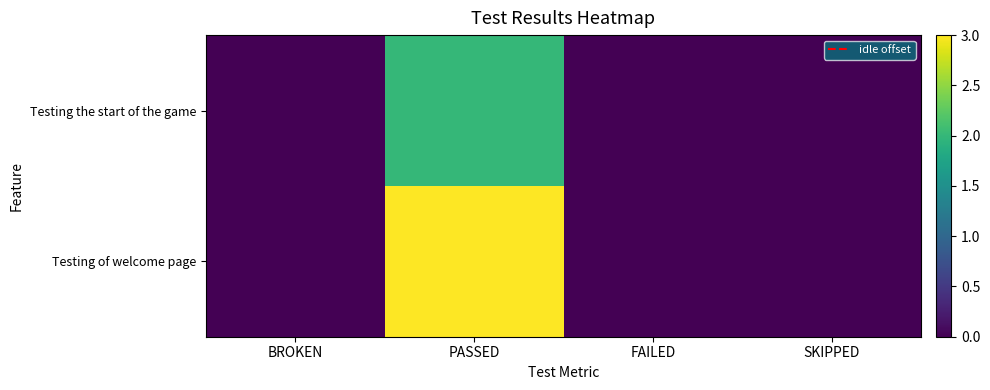

Reading left to right, list all the values displayed in this chart.

Testing the start of the game: BROKEN=0	PASSED=2	FAILED=0	SKIPPED=0
Testing of welcome page: BROKEN=0	PASSED=3	FAILED=0	SKIPPED=0